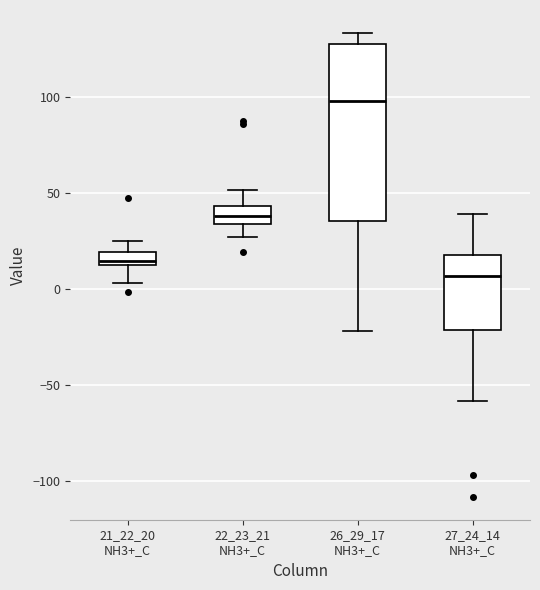

Which box's median line is the lowest?

27_24_14 NH3+_C